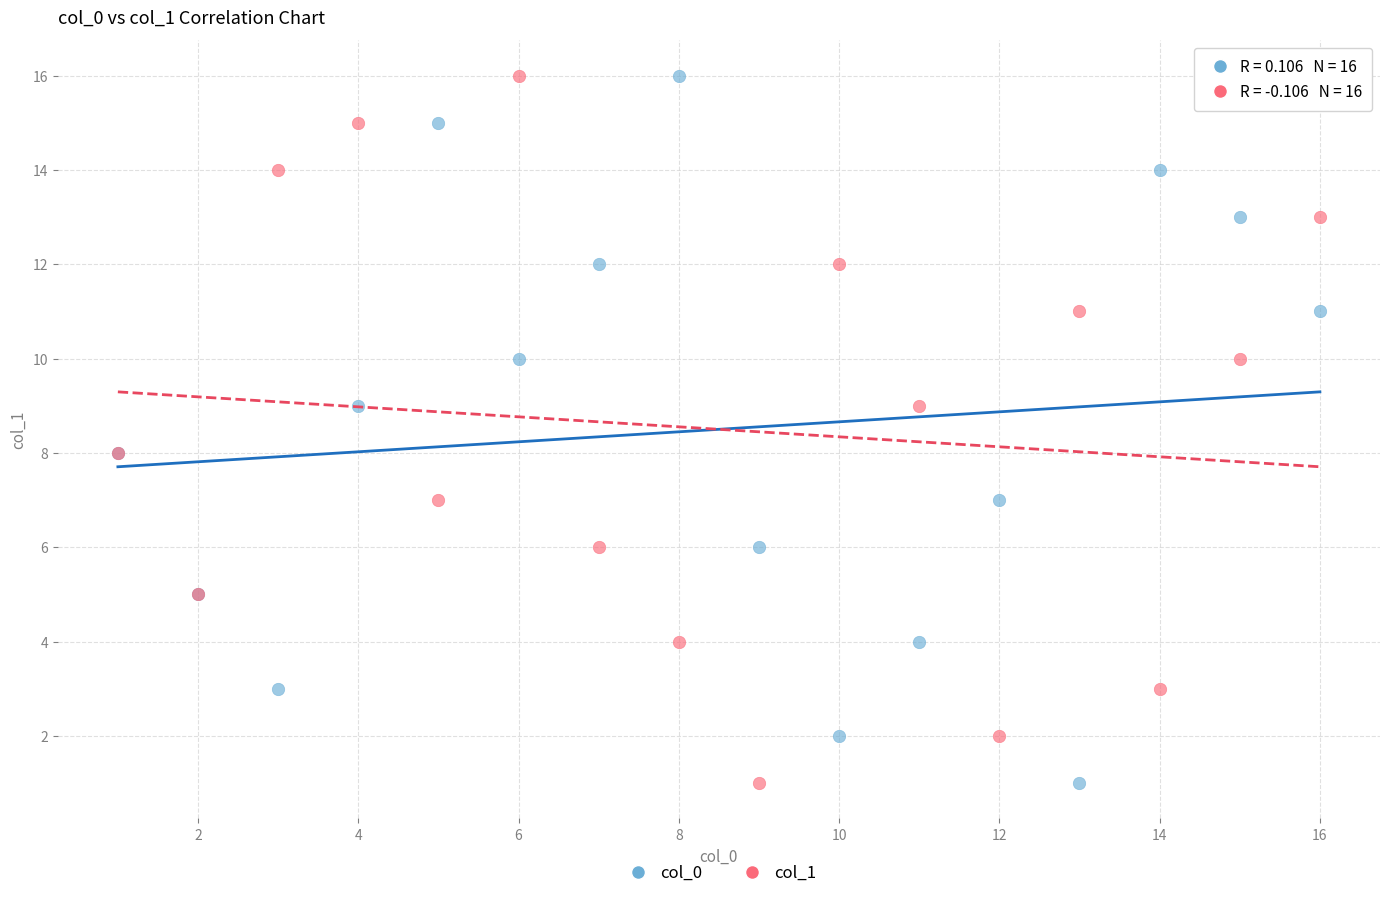

What are all the series names shown in the legend?

col_0, col_1